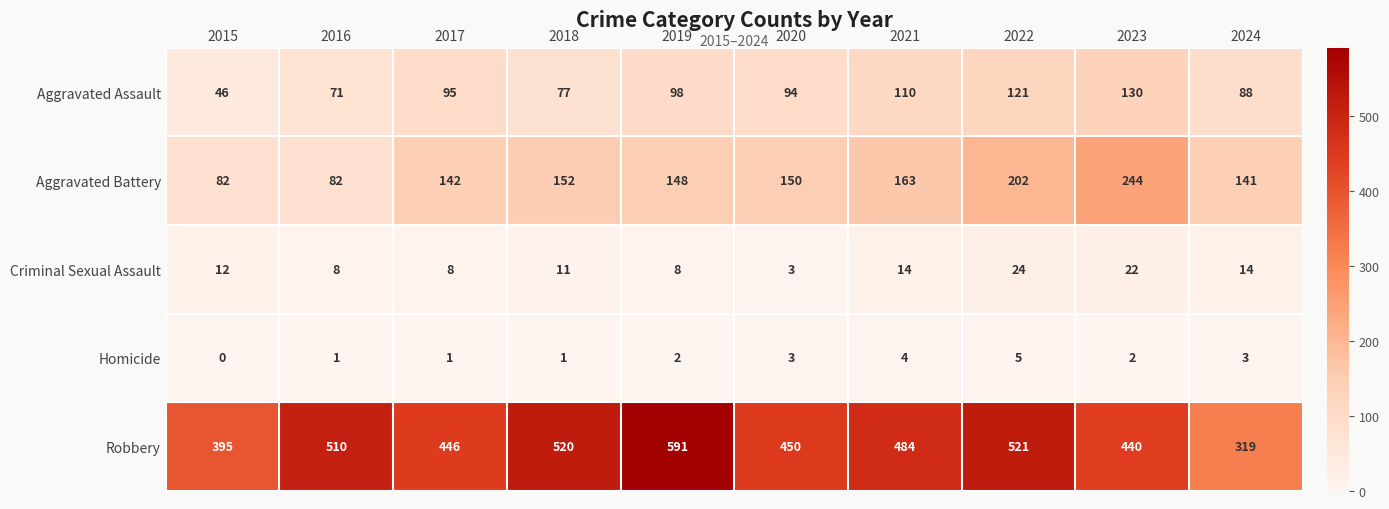

True or false: Aggravated Battery has a value of 202 at 2022.

True